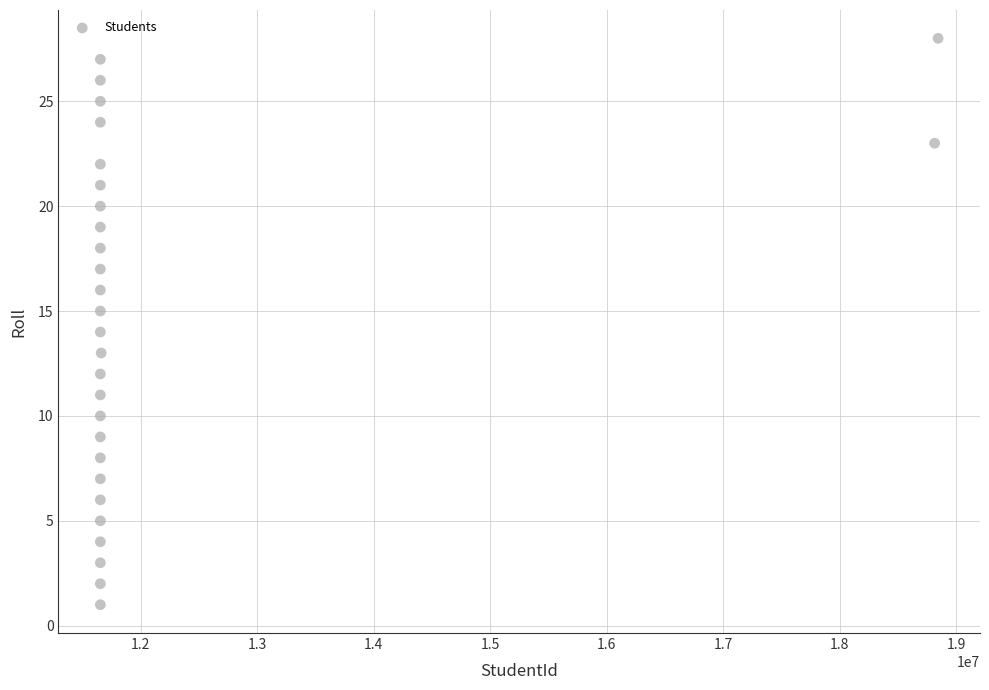

What is the range of Y values (max minus min)?

27